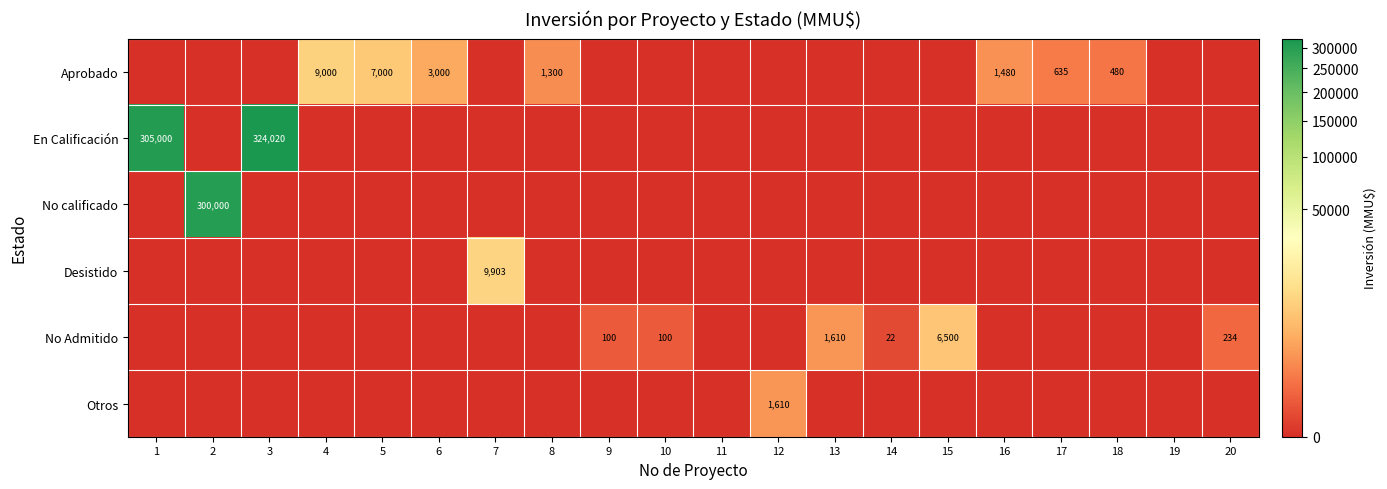

Is the value of No Admitido at 14 greater than the value of Aprobado at 8?

No